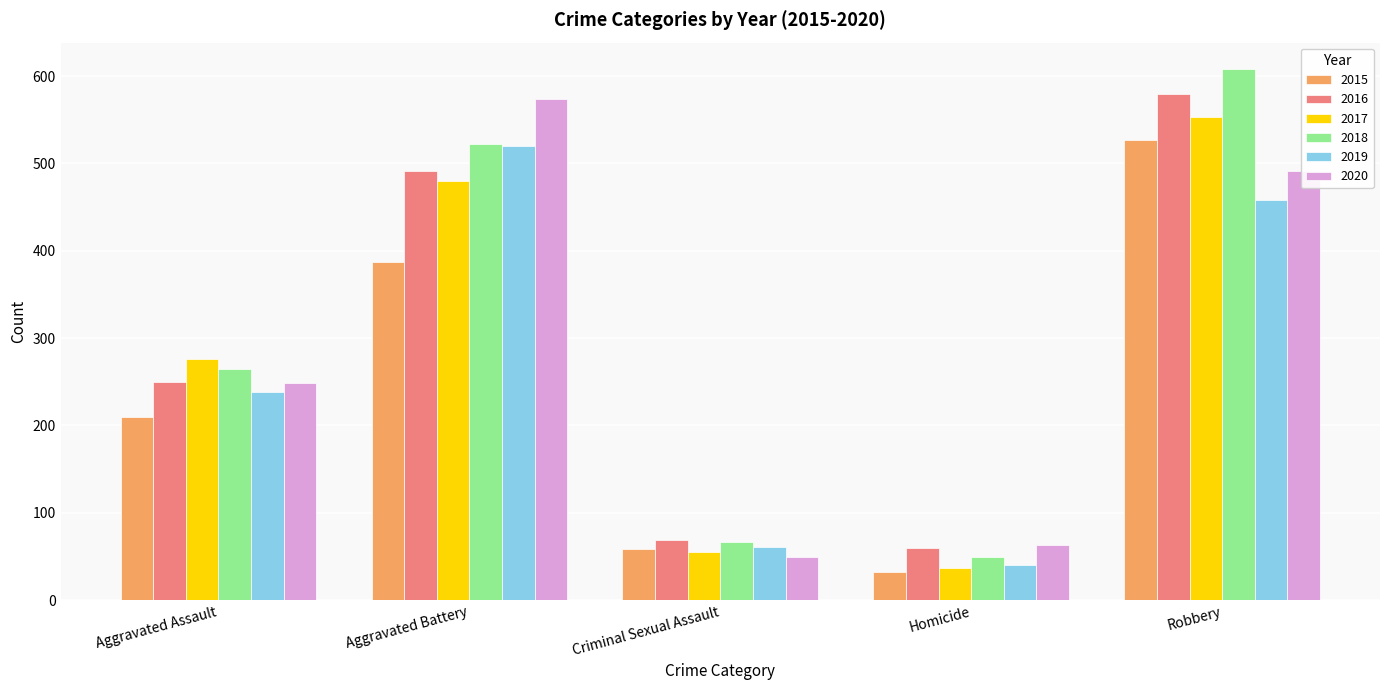

How many data points in 2017 are less than 276?

2